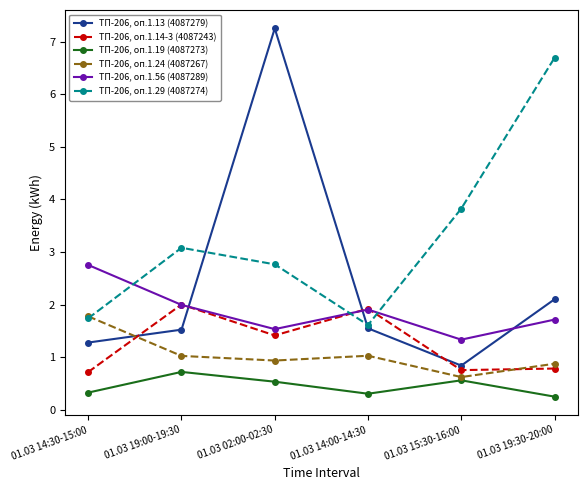

What are all the series names shown in the legend?

ТП-206, оп.1.13 (4087279), ТП-206, оп.1.14-3 (4087243), ТП-206, оп.1.19 (4087273), ТП-206, оп.1.24 (4087267), ТП-206, оп.1.56 (4087289), ТП-206, оп.1.29 (4087274)